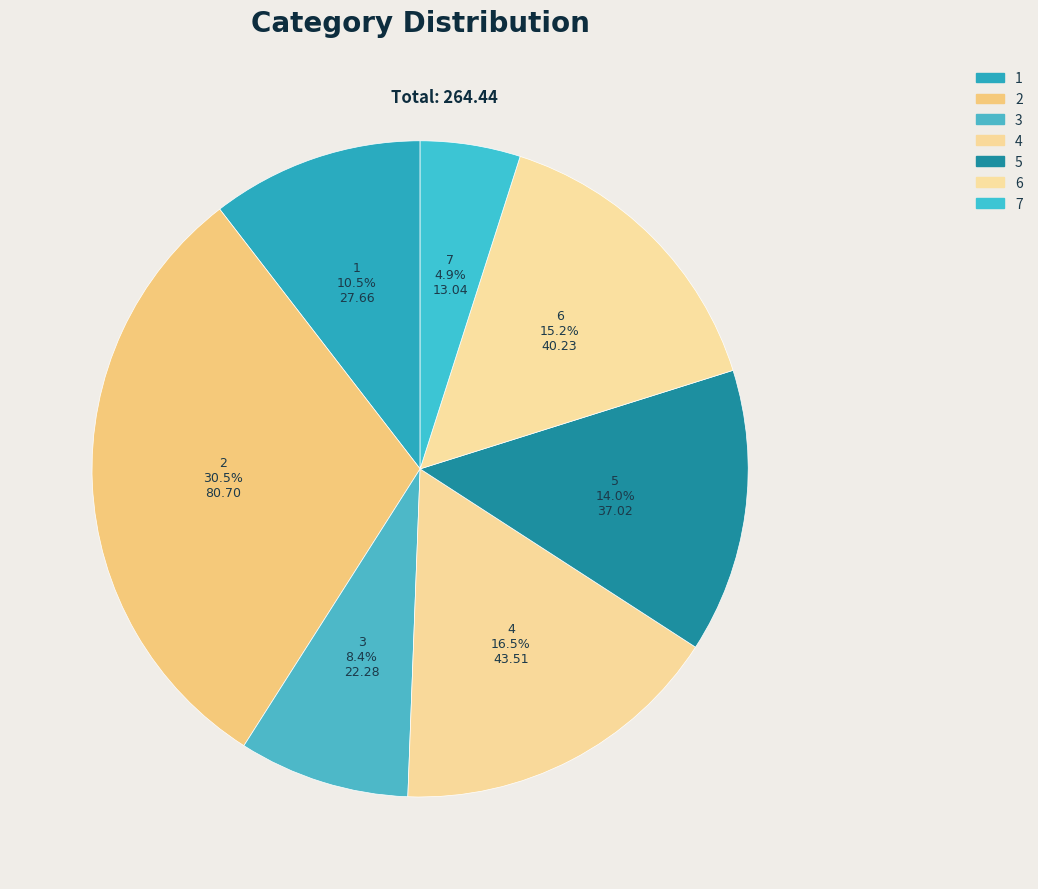

To the nearest percent, what percentage of the pie is 3?

8%